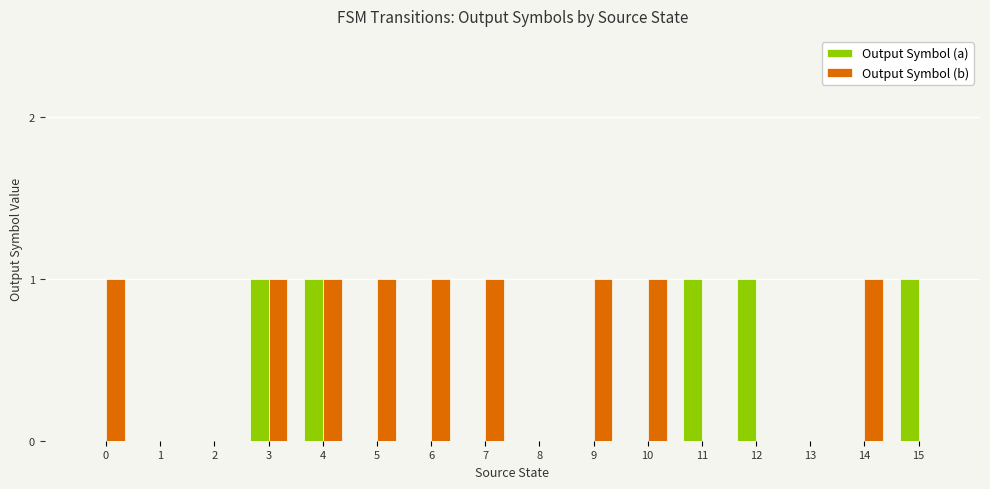

What is the total value across all series at 14?

1